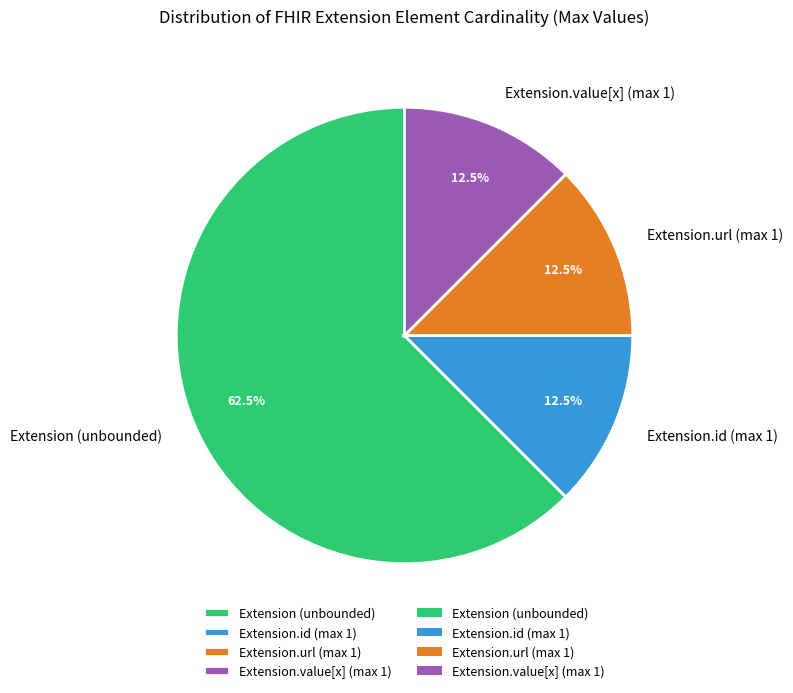

To the nearest percent, what is the difference between the largest and smallest slice percentages?

50%